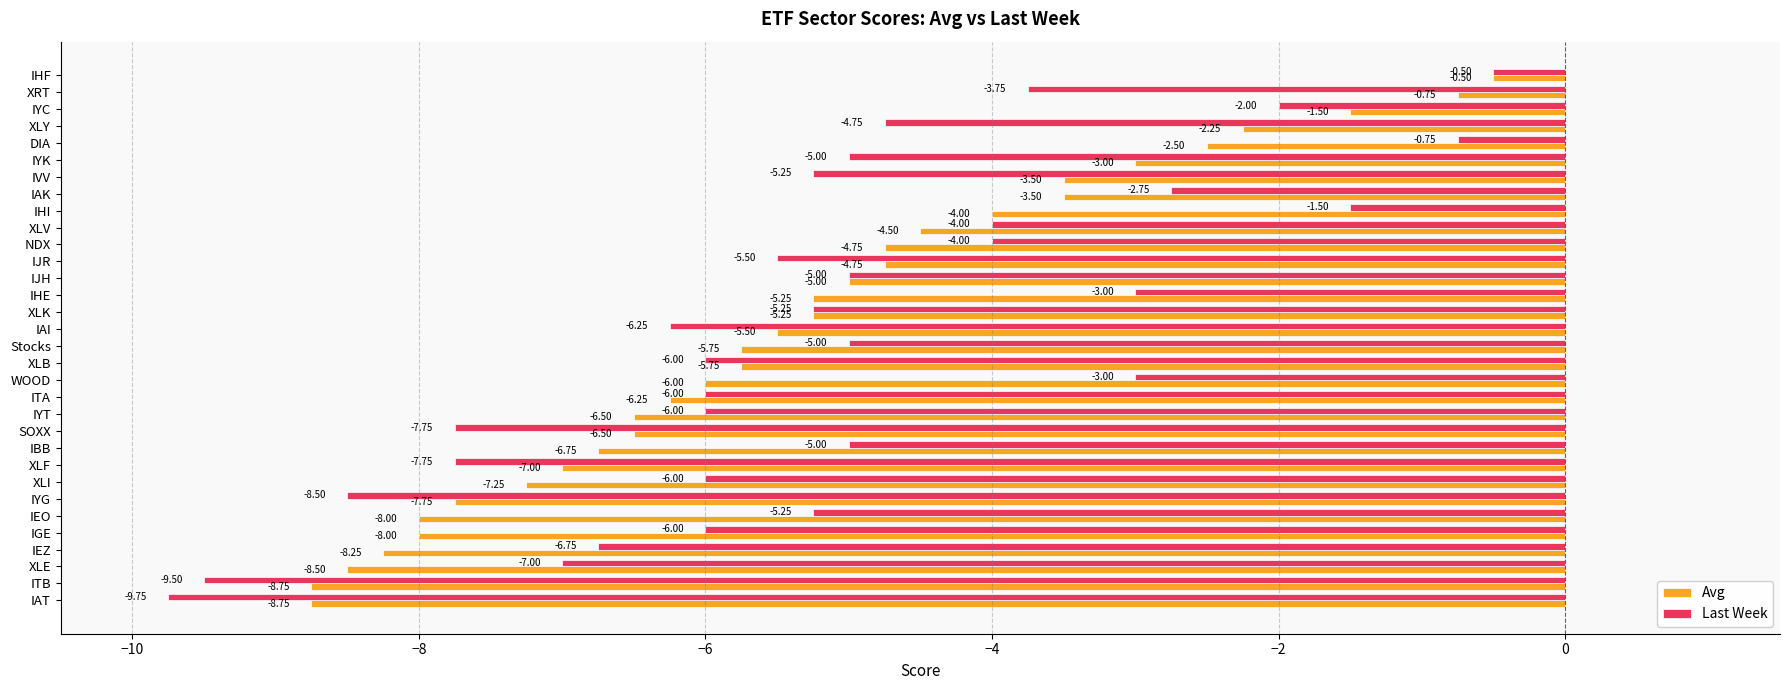

Rank the series by their average value, from lowest to highest.

Avg, Last Week